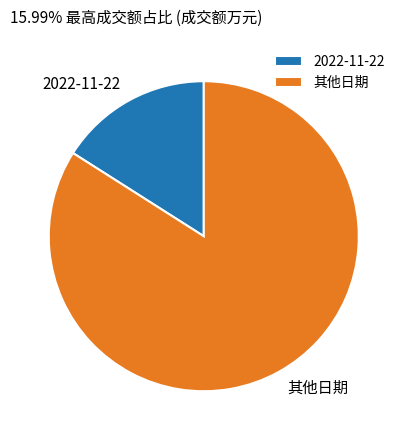

How many segments does this pie chart have?

2